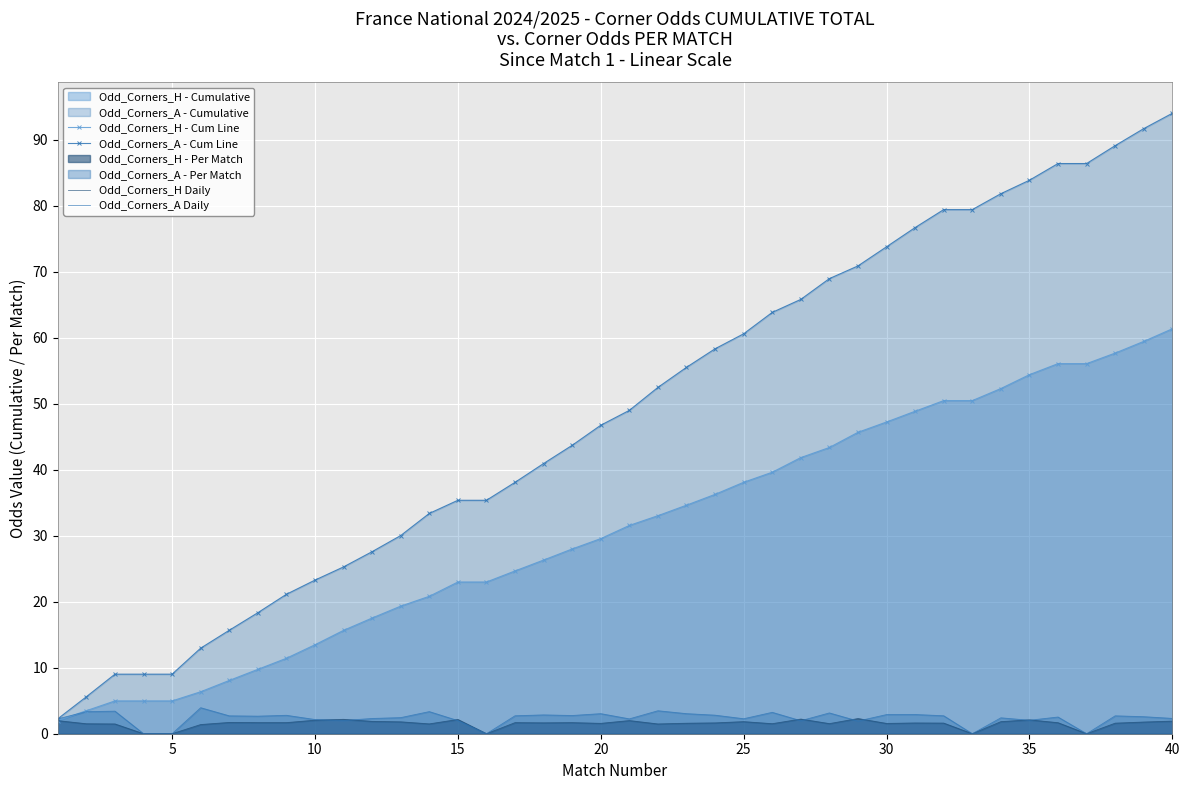

The value of Odd_Corners_A - Cum Line at 15 is 57.6. True or false?

False